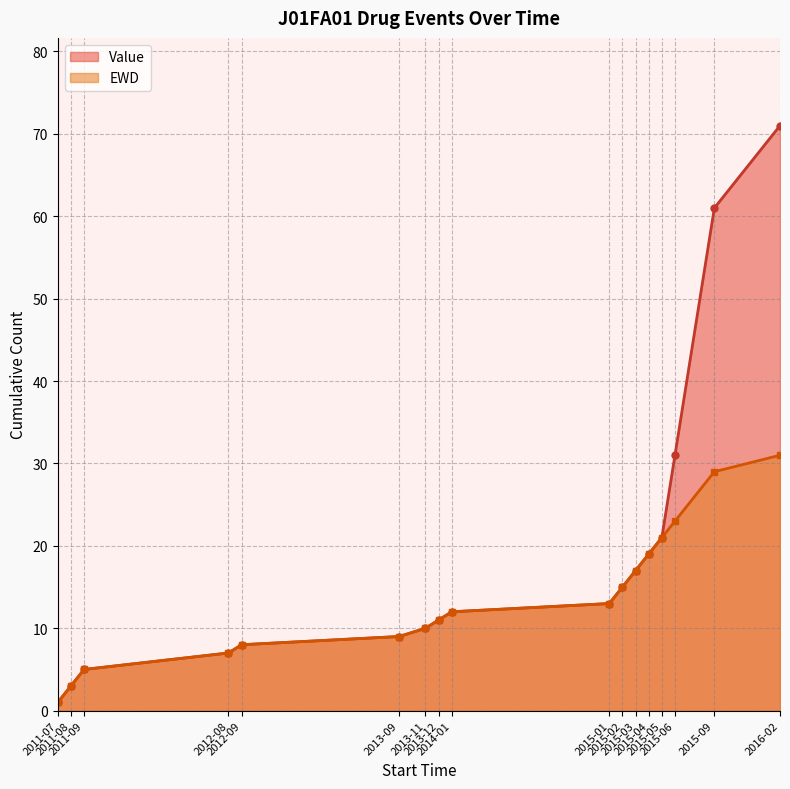

What is the total value across all series at 2015-01?

26